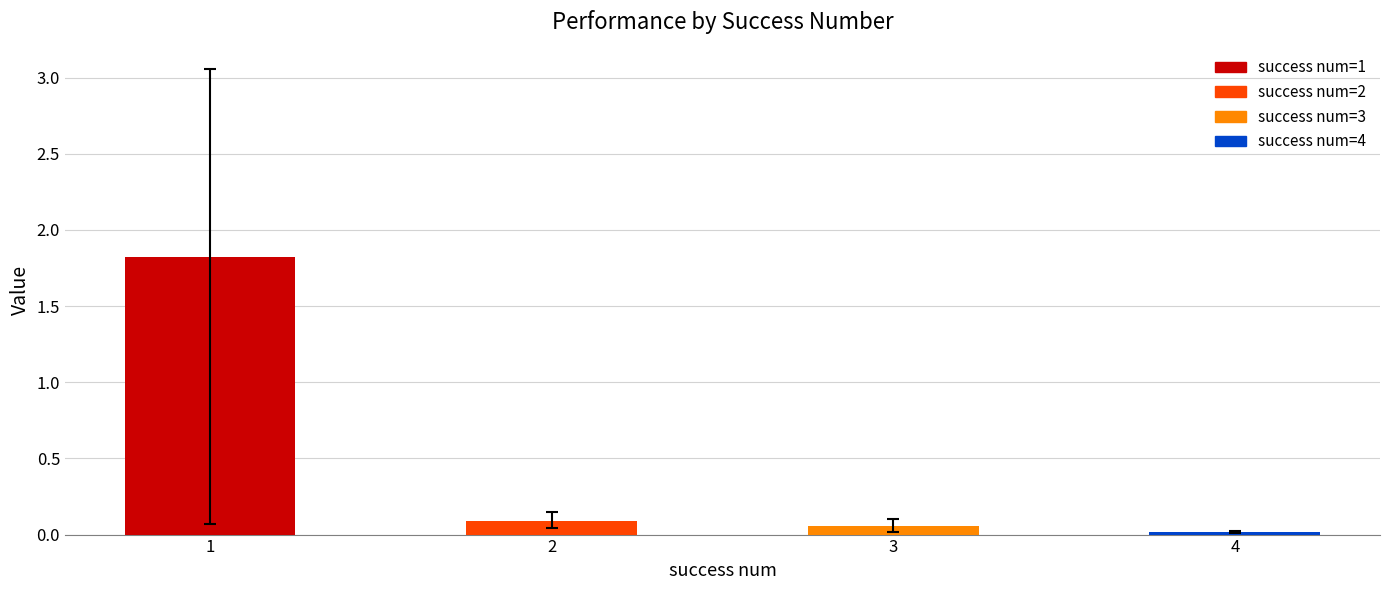

What is the change in value from 2 to 4?

-0.1